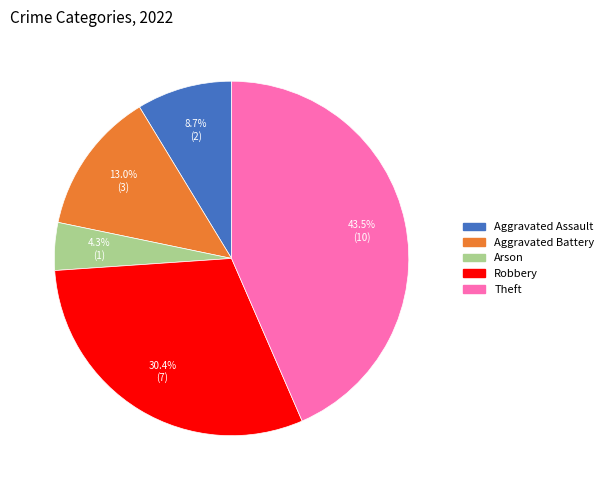

Is the sum of Aggravated Assault and Aggravated Battery greater than half?

No